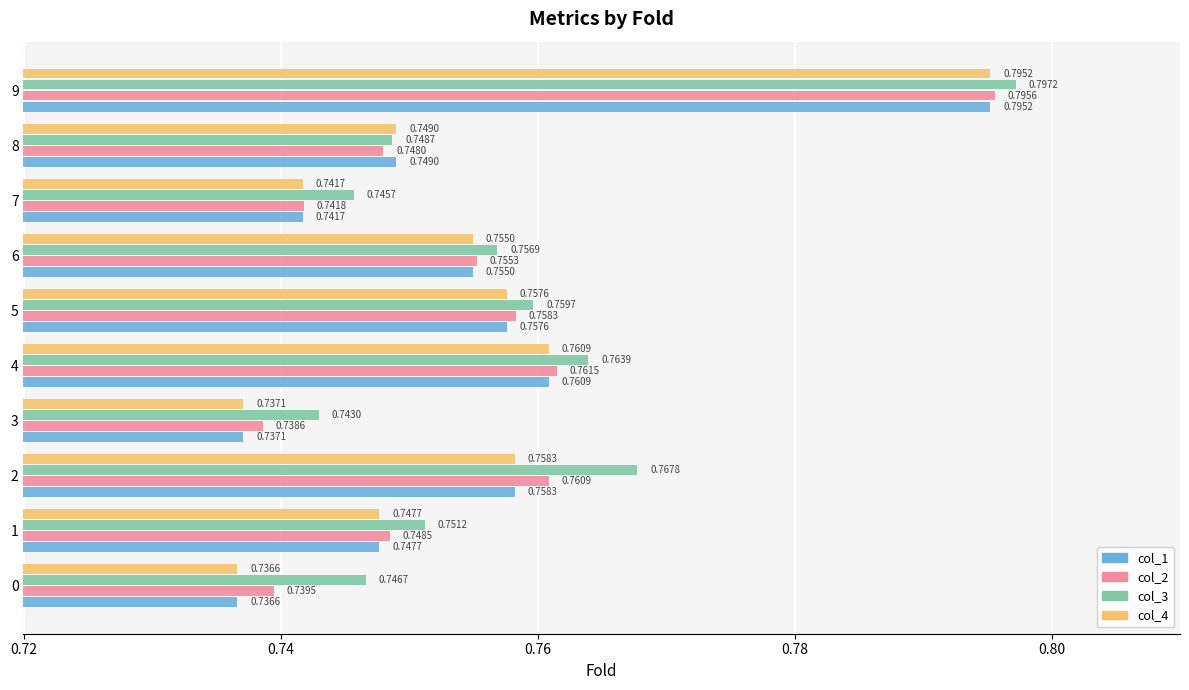

Which series changed the most between 1 and 2?

col_3